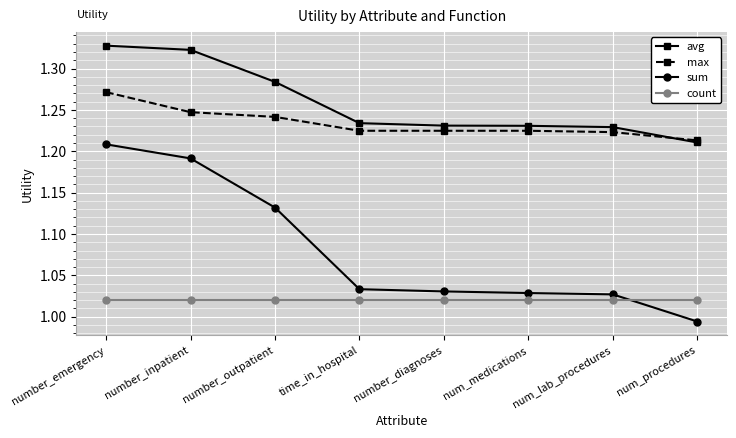

True or false: avg and sum cross at least once.

False